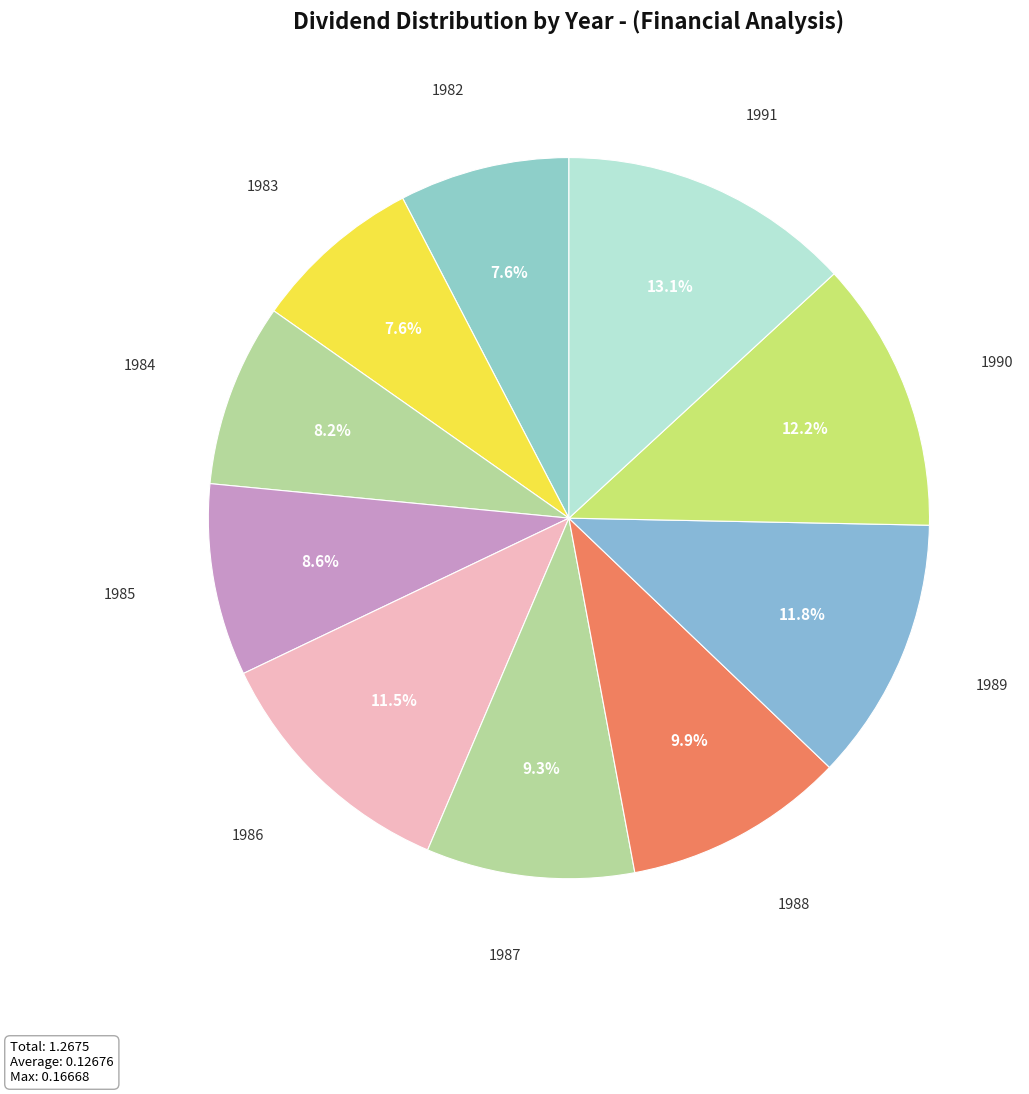

Between 1987 and 1986, which is larger?

1986